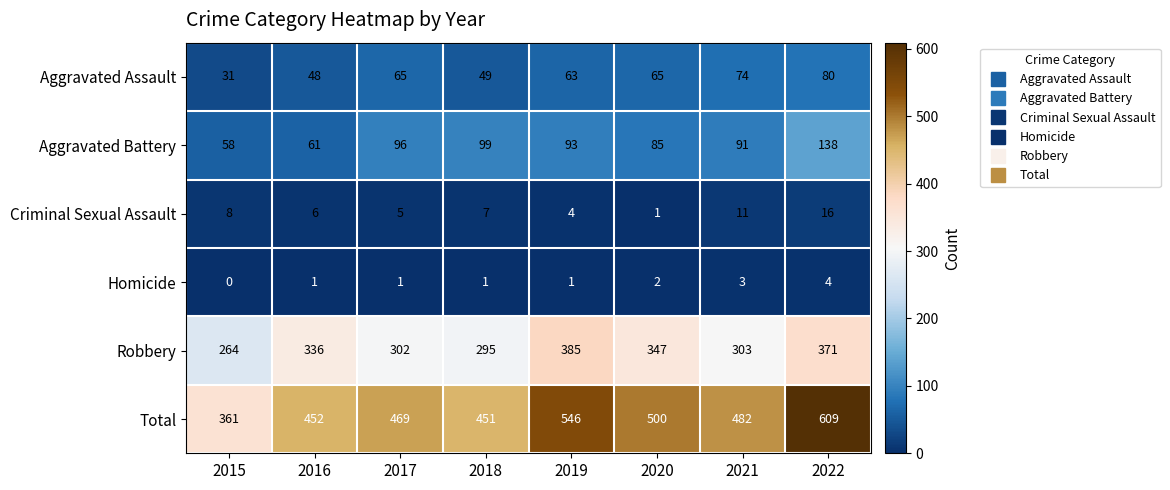

Rank the series at 2017 from highest to lowest value.

Total, Robbery, Aggravated Battery, Aggravated Assault, Criminal Sexual Assault, Homicide